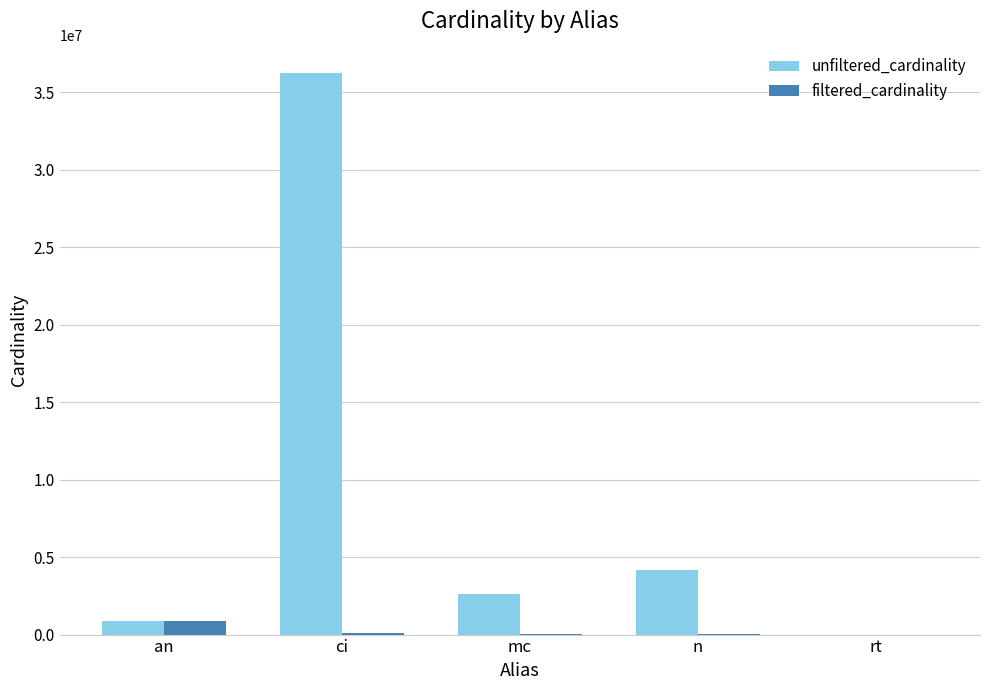

What is the sum of the filtered_cardinality values at ci and n?

114006